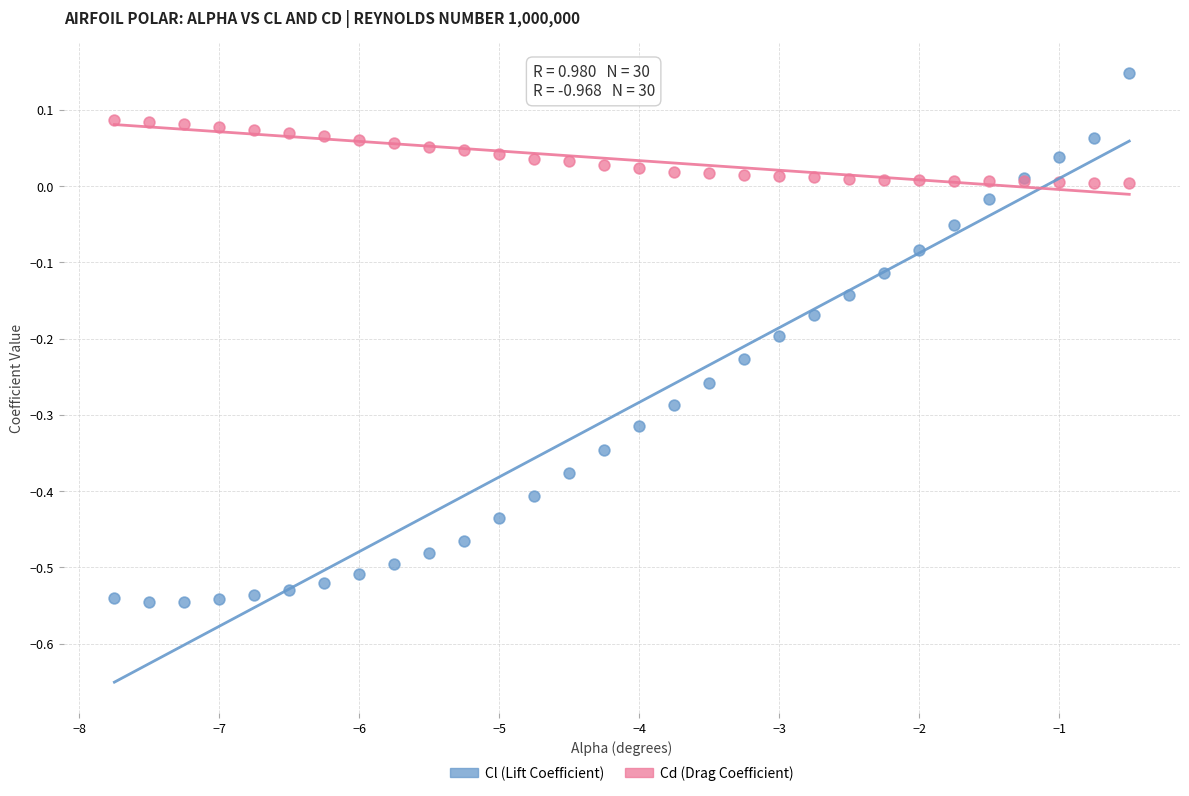

Which series contains the highest Y value?

Cl (Lift Coefficient)